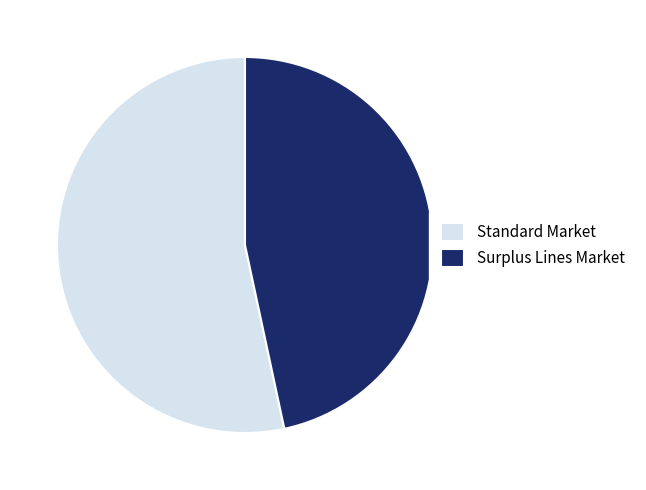

Which category has the smallest portion of the pie?

Surplus Lines Market